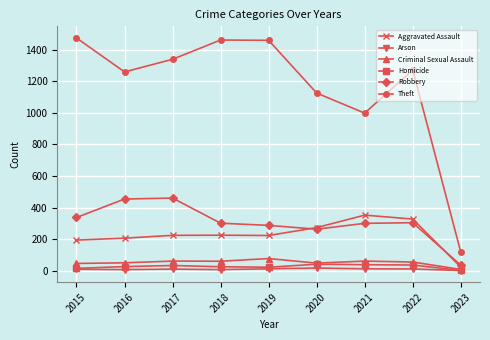

True or false: Theft has more than 1 points higher than both neighbors.

True